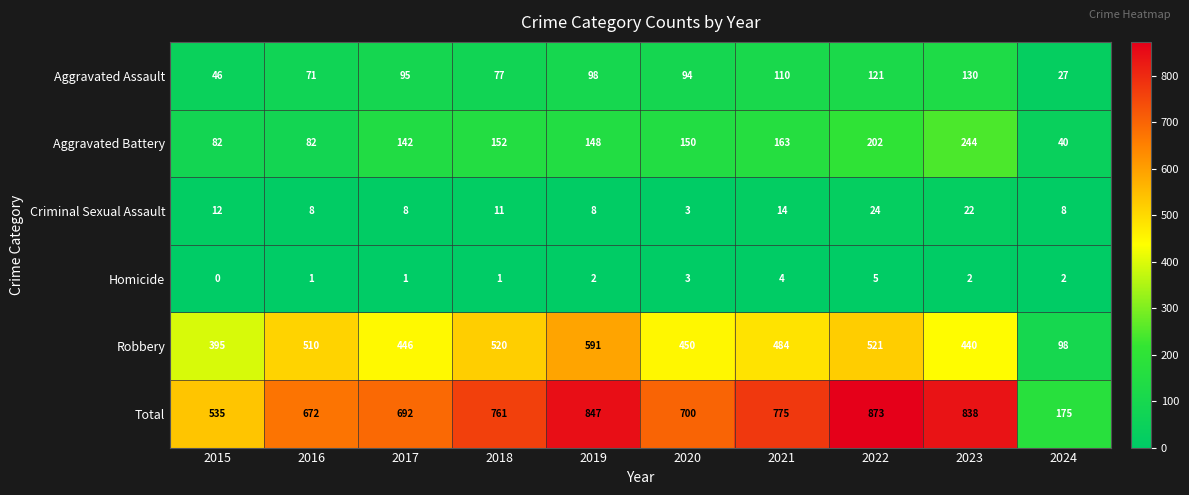

At which label is Total closest to 524?

2015